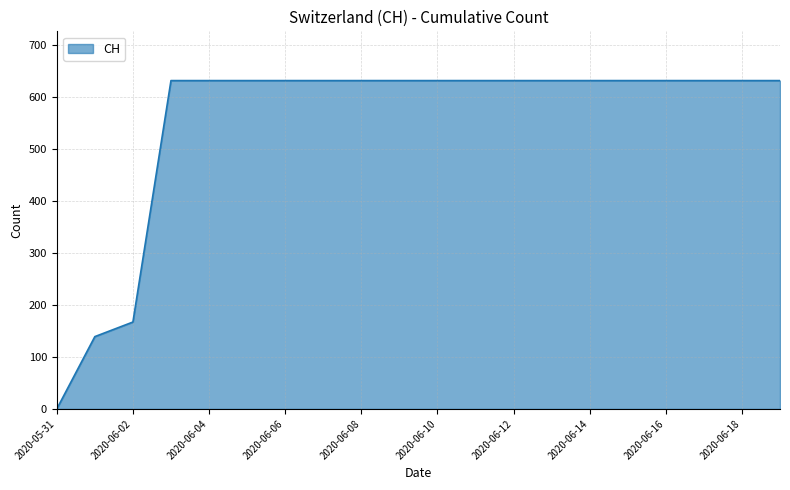

What is the maximum value shown in the chart?

631